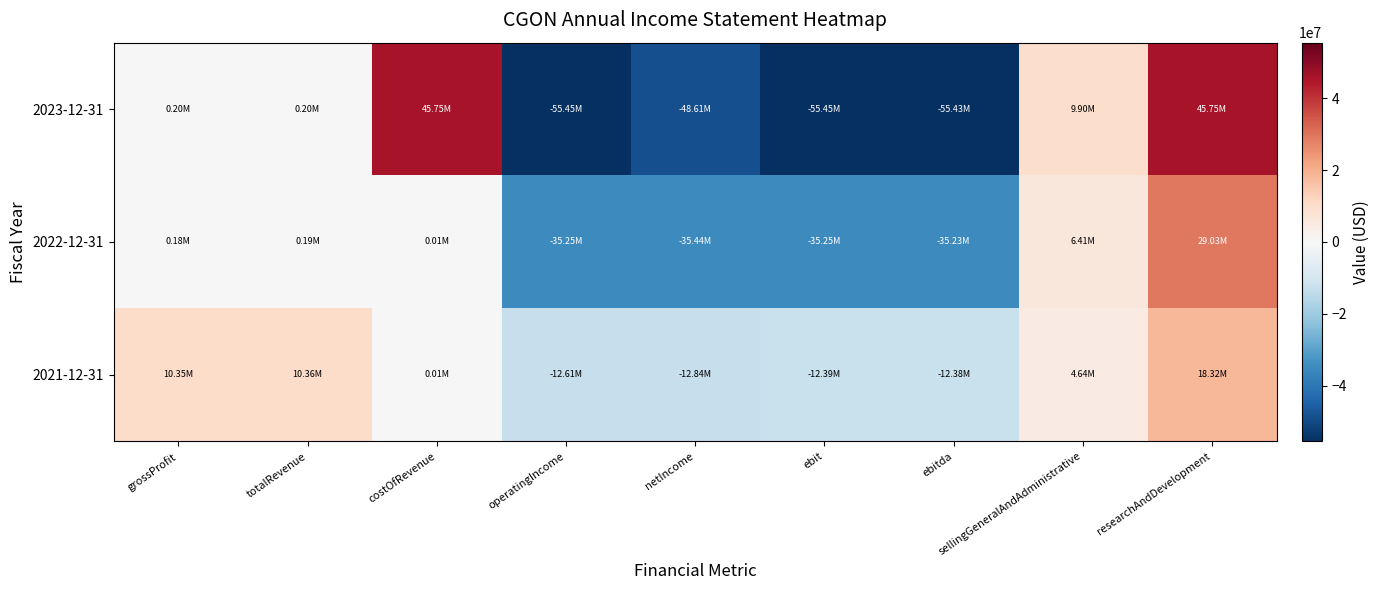

Which has a higher value, researchAndDevelopment or operatingIncome?

researchAndDevelopment